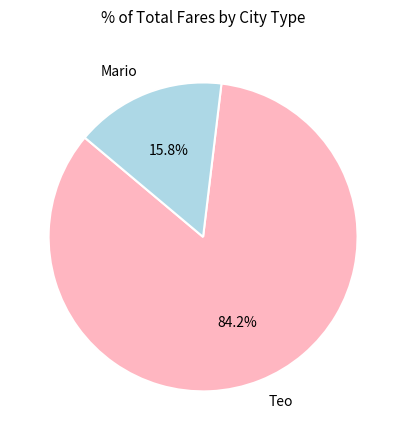

Does any single category account for the majority?

Yes